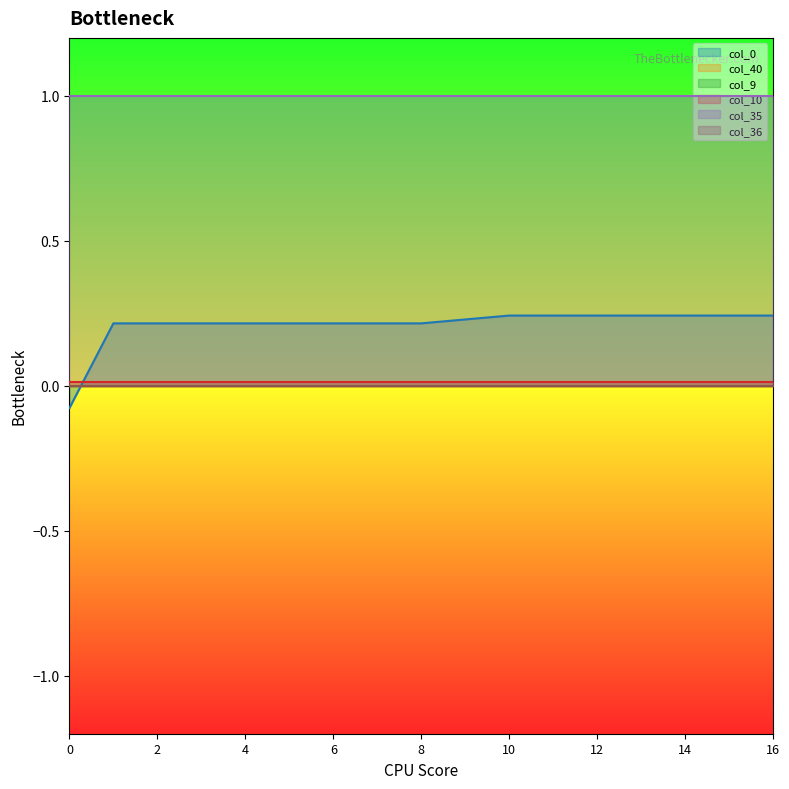

List the series in order of their peak value, lowest first.

col_40, col_9, col_36, col_10, col_0, col_35